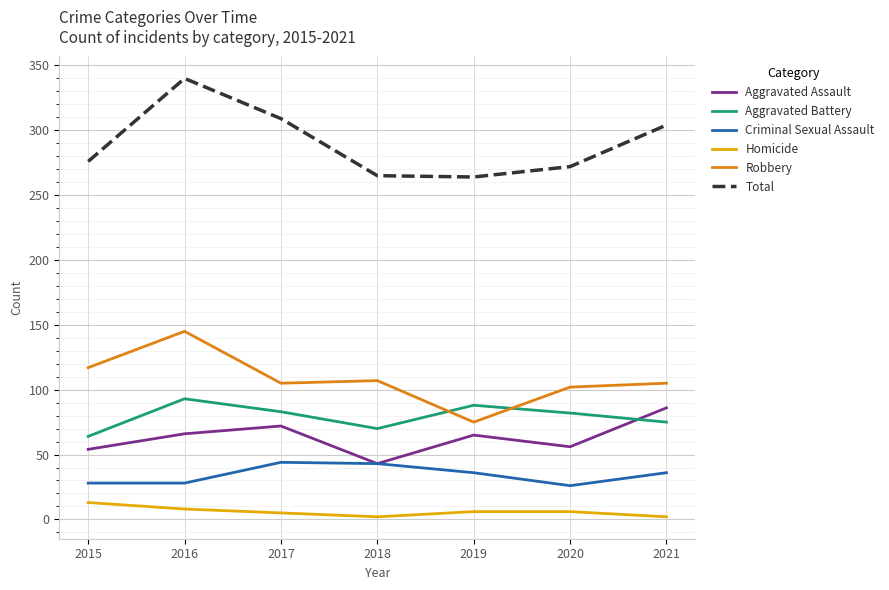

At 2017, list the series in order from smallest to largest.

Homicide, Criminal Sexual Assault, Aggravated Assault, Aggravated Battery, Robbery, Total